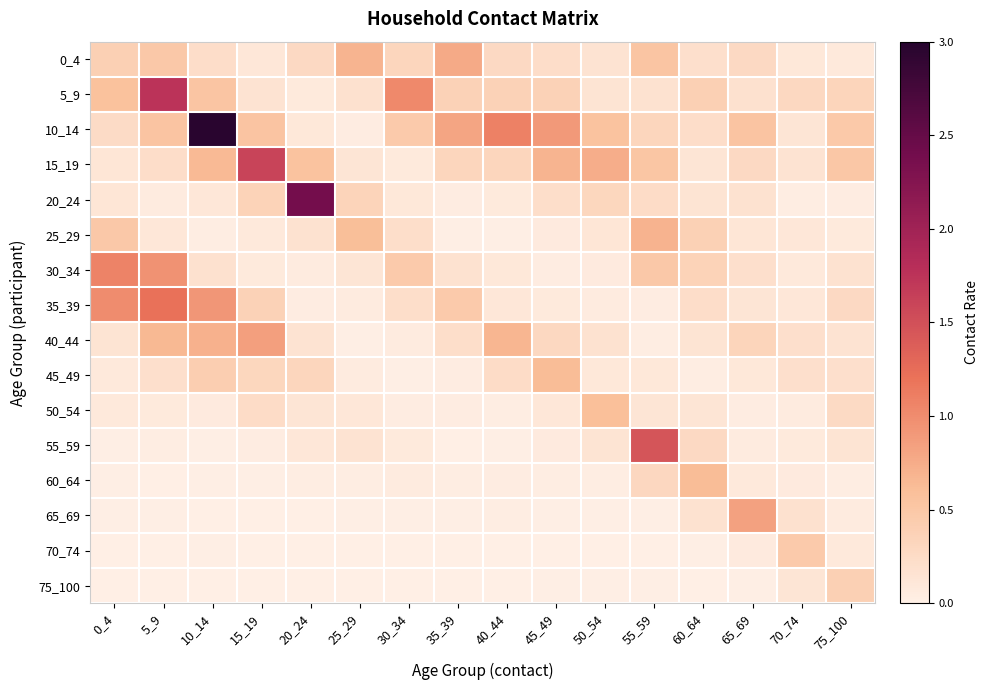

What is the total value across all series at 40_44?

3.4